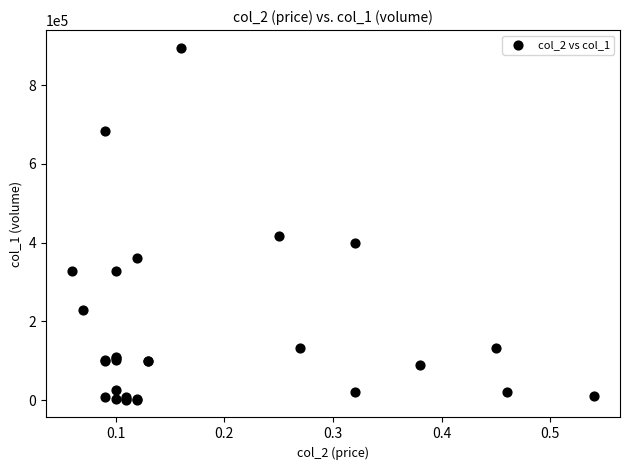

What Y value in the scatter plot is closest to 448000?

418000